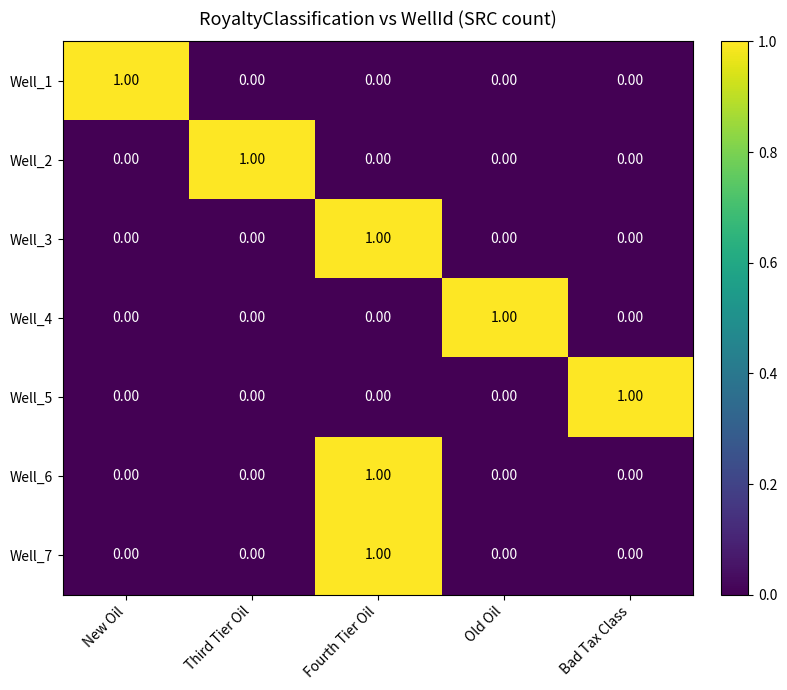

At how many categories does at least one series exceed 0?

5